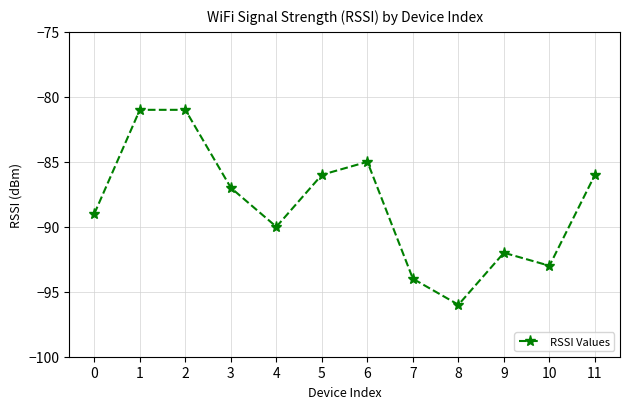

What is the average value?

-88